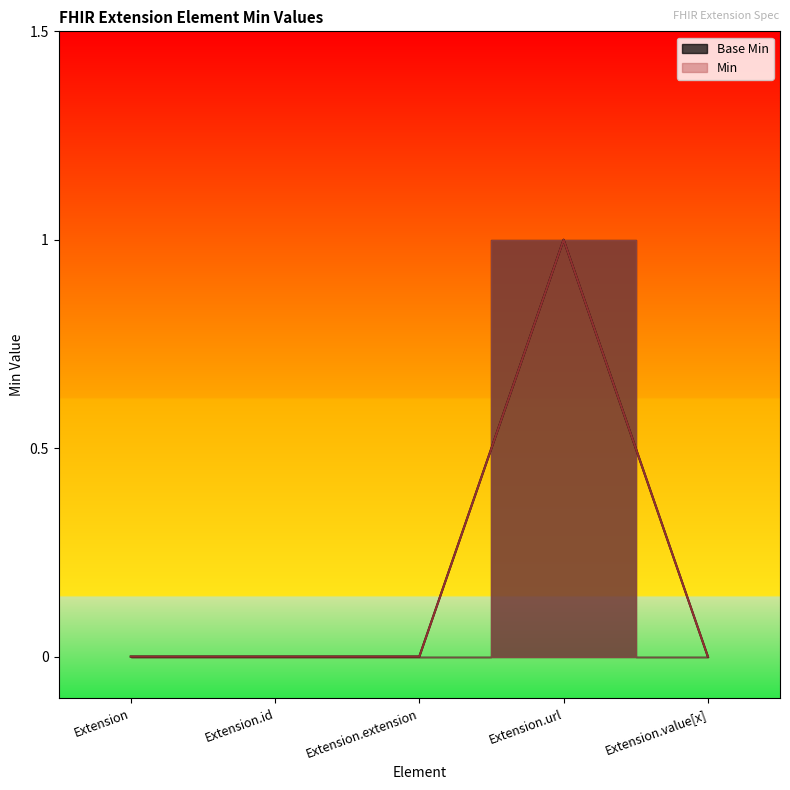

Rank the categories by value from highest to lowest.

Extension.url, Extension, Extension.id, Extension.extension, Extension.value[x]